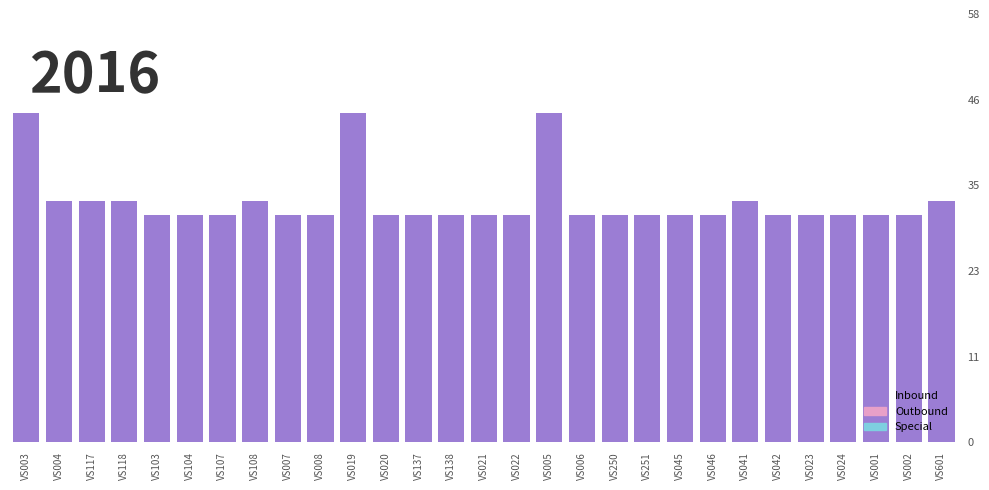

What is the value of the 9th bar from the left?

31